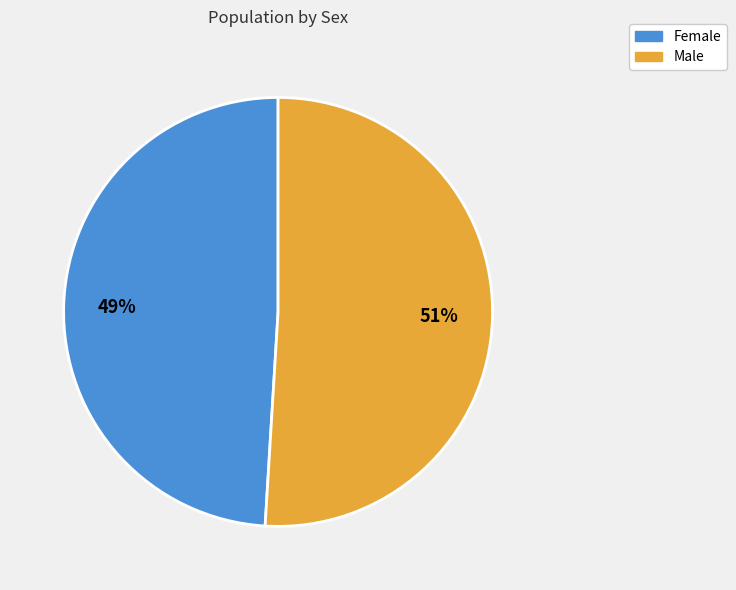

What is the ratio of the value at Female to the value at Male?

1.0